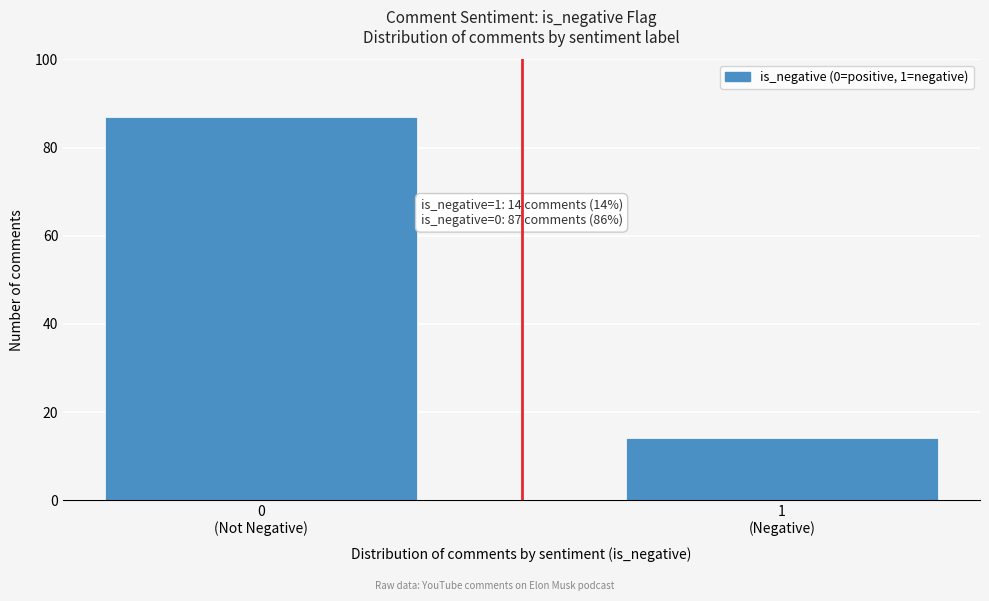

Reading left to right, list all the values displayed in this chart.

87	14